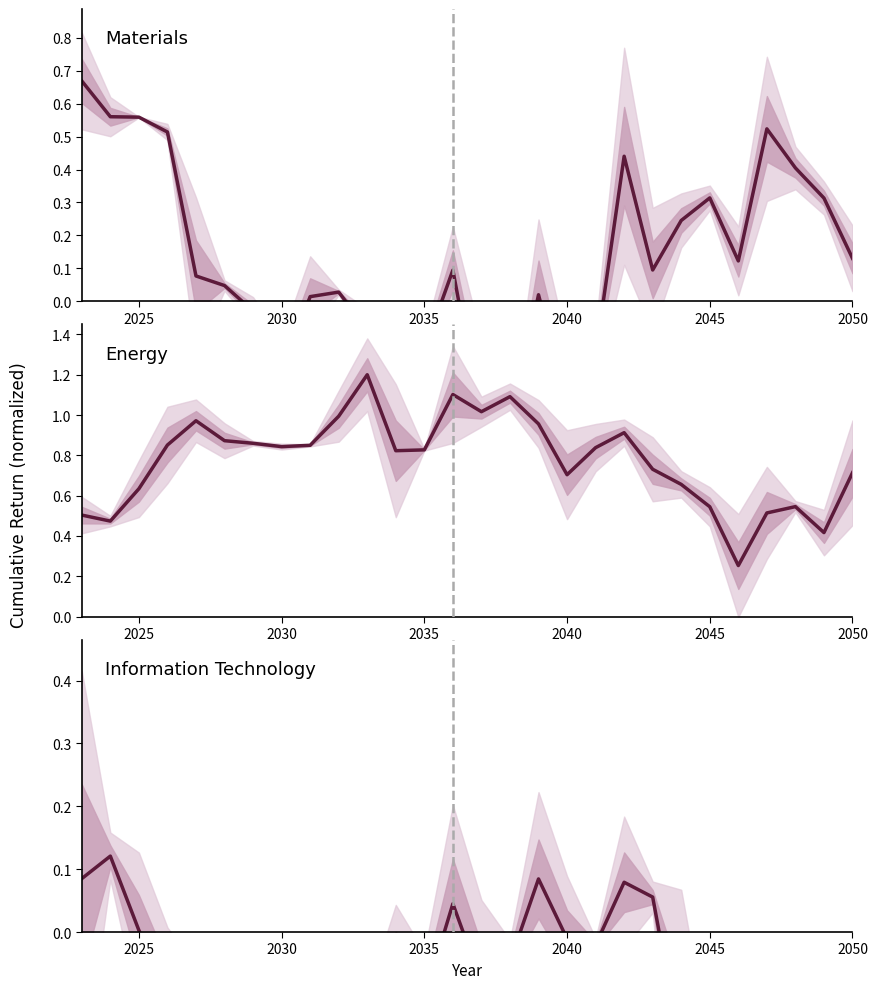

How many distinct data groups are displayed?

3